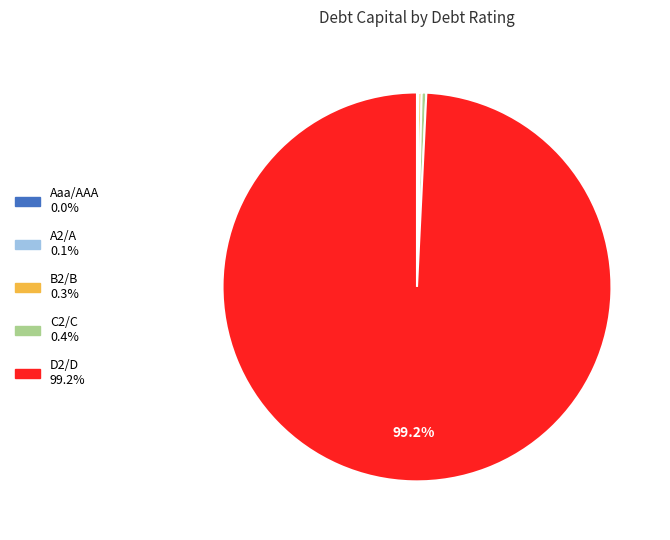

To the nearest percent, what is the difference between the largest and smallest slice percentages?

99%